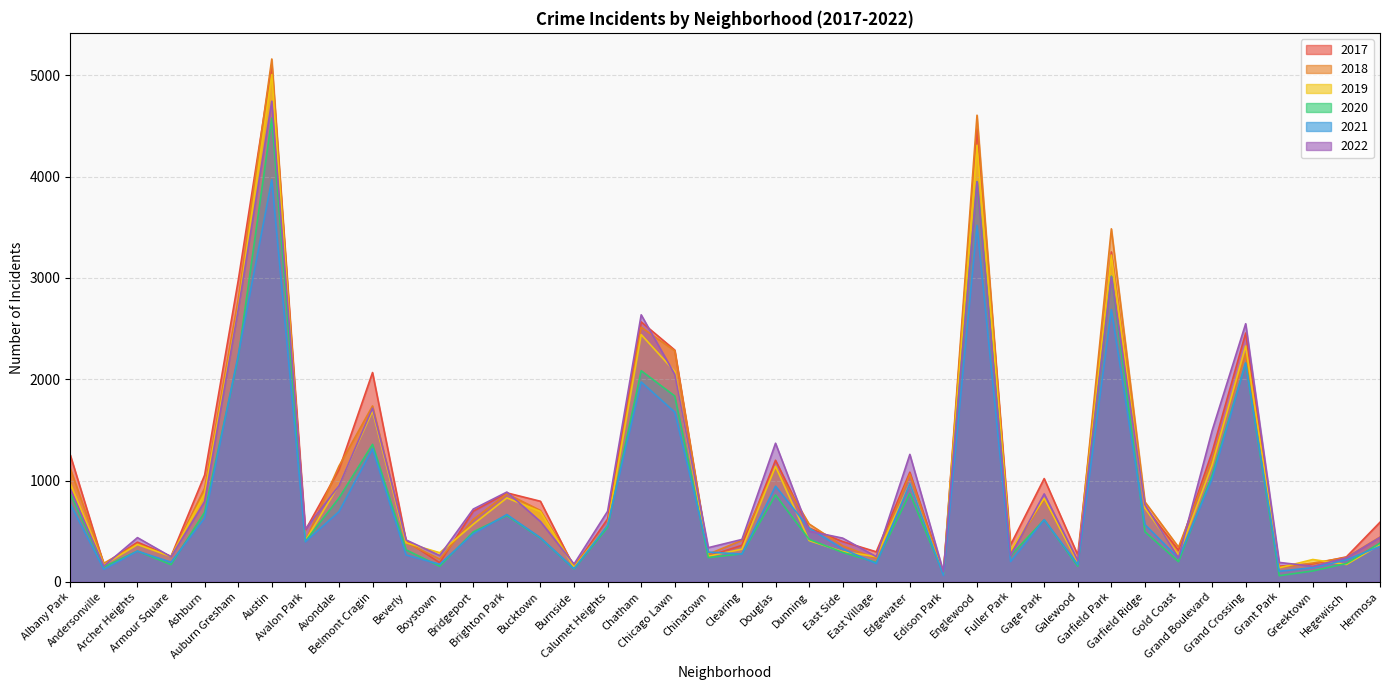

Does the chart display data point markers on the line(s)?

No